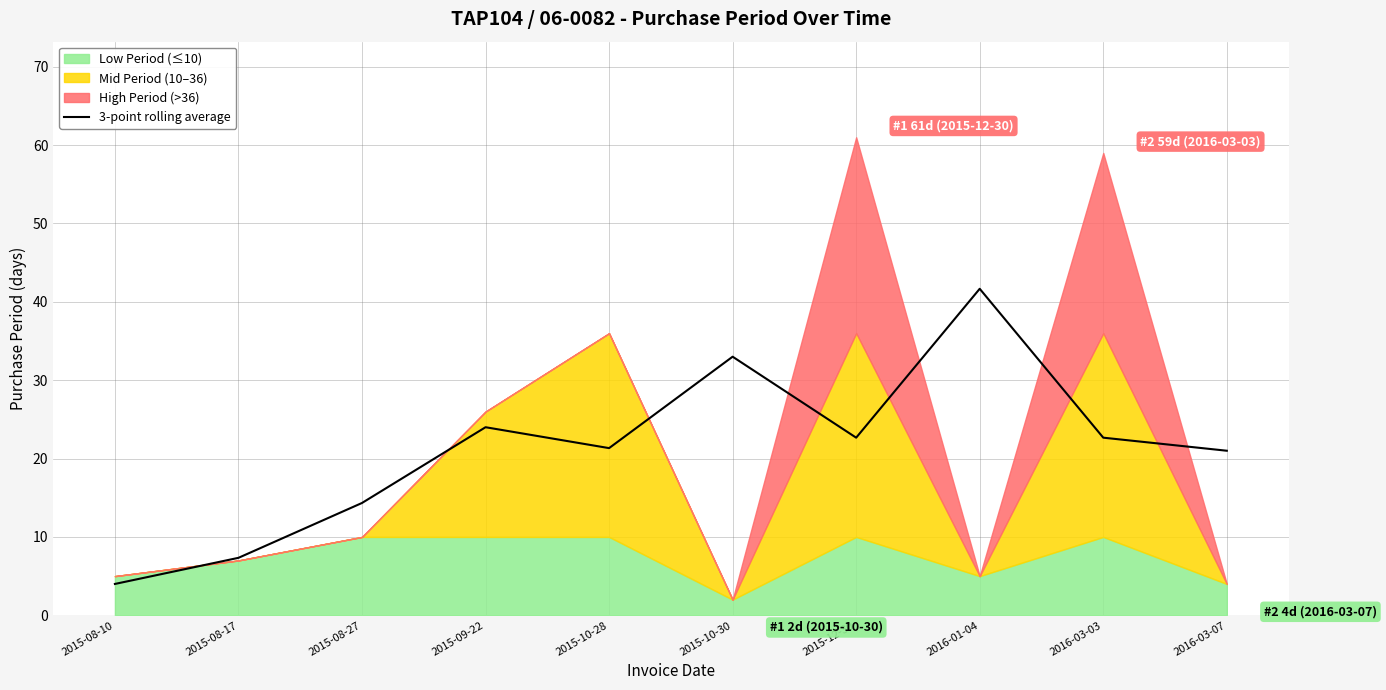

What is the minimum value for 3-point rolling average?

4.0